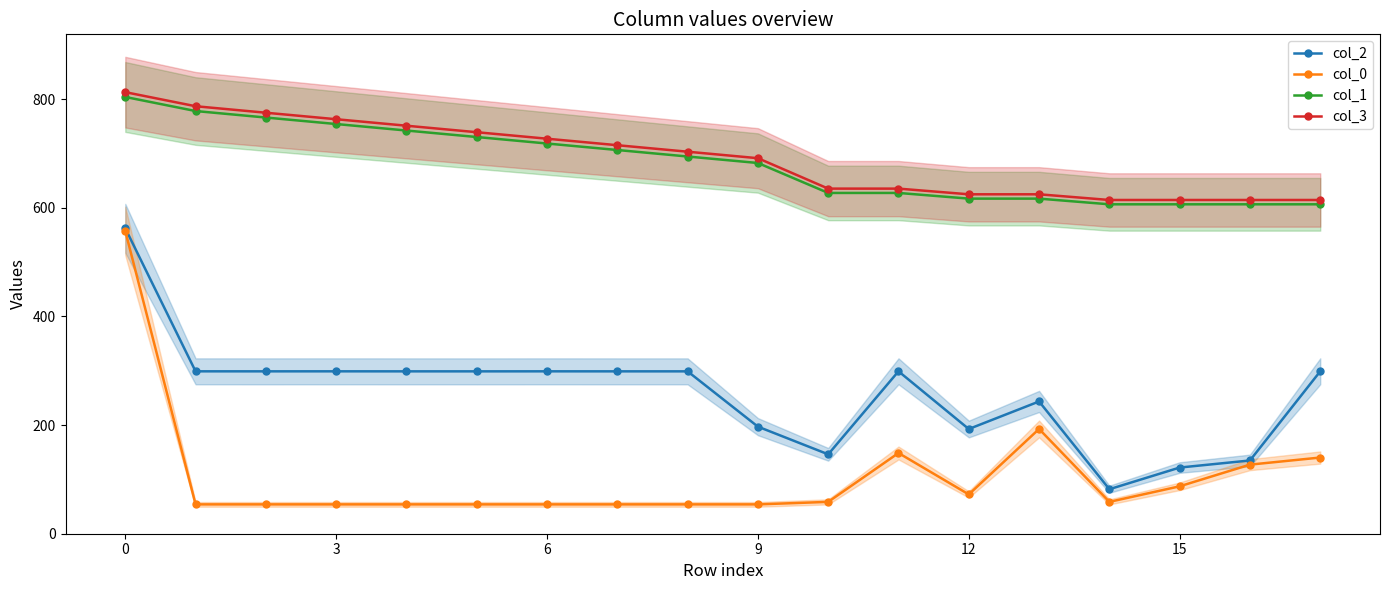

What is the approximate value of col_3 at 17?

614.2